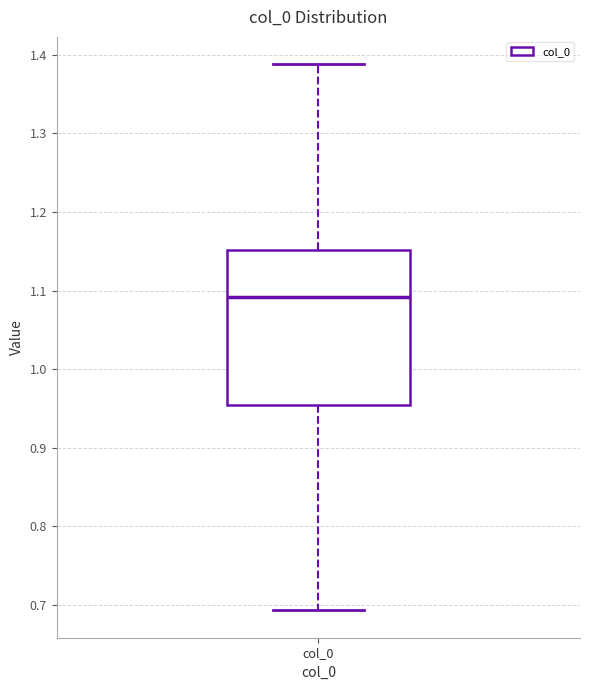

Read this box plot against the y-axis: the position of the median line, the range covered by the box, and the ends of both whiskers. The values are not printed on the chart, so give them approximately, as read against the axis.

median 1.09, box 0.95 to 1.15, whiskers 0.69 to 1.39